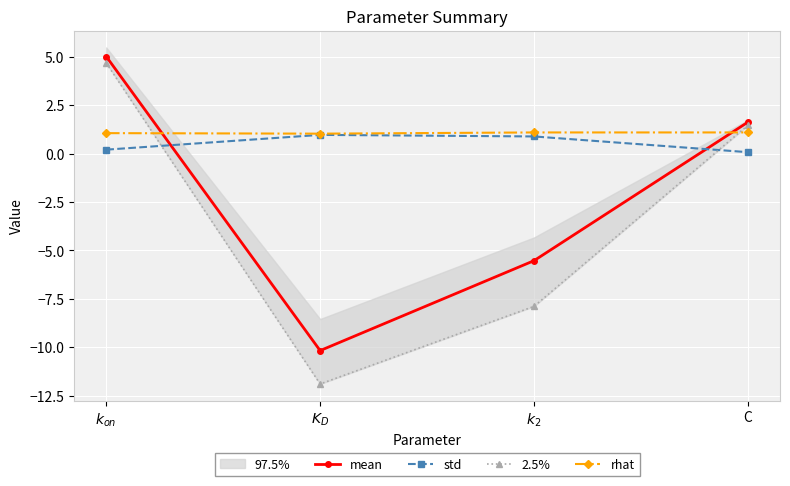

What is the value of the mean point at the 3rd from the left?

-5.5